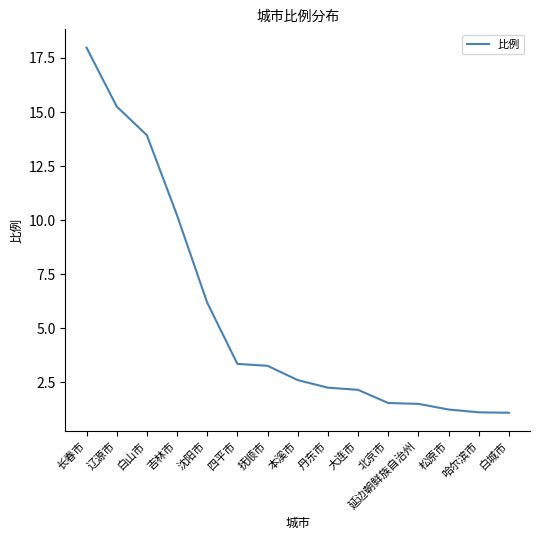

Which has a higher value, 松原市 or 白城市?

松原市